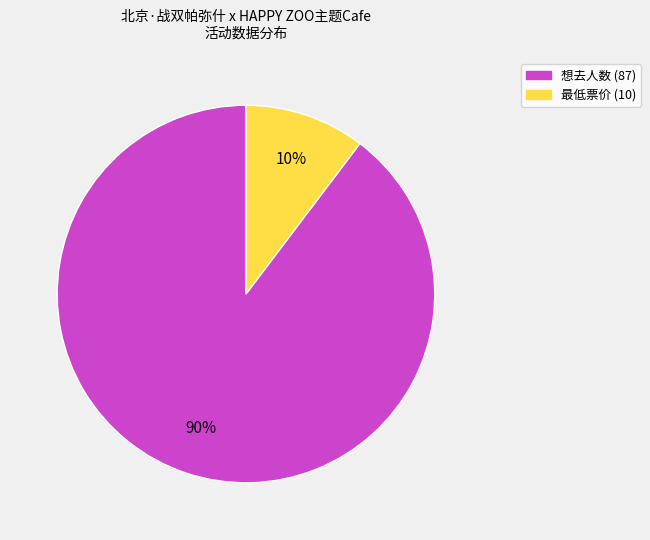

To the nearest percent, what is the combined percentage of 想去人数 (87) and 最低票价 (10)?

100%